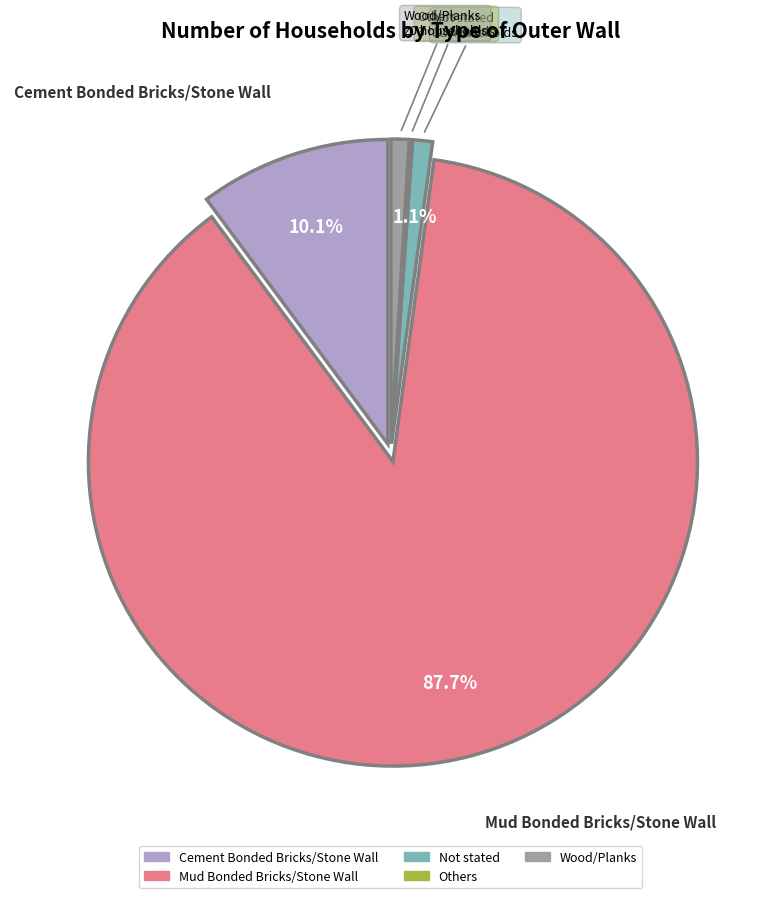

Is the sum of Mud Bonded Bricks/Stone Wall and Not stated greater than half?

Yes